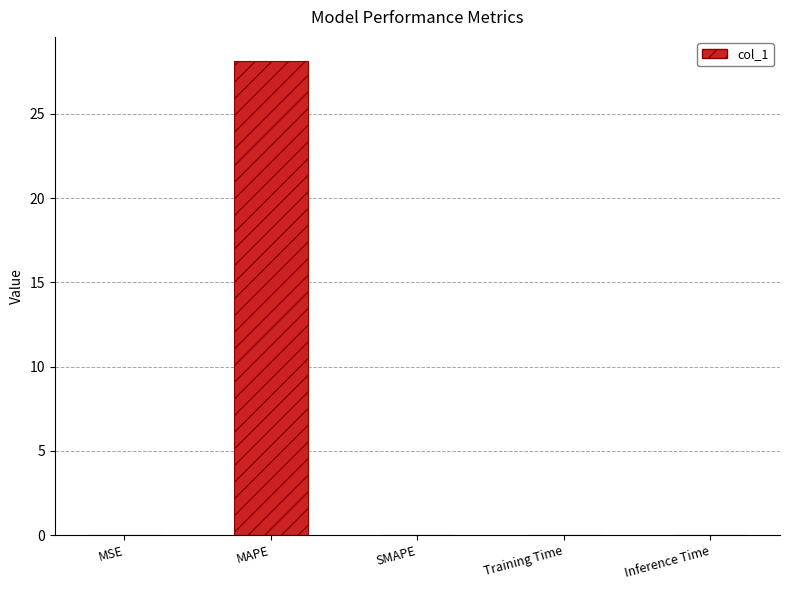

What is the maximum value shown in the chart?

28.2